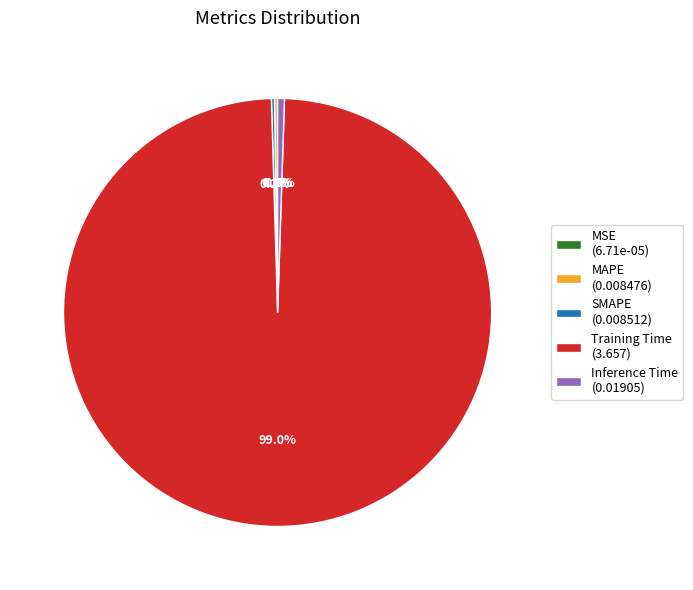

Is there any slice that represents more than half of the pie?

Yes